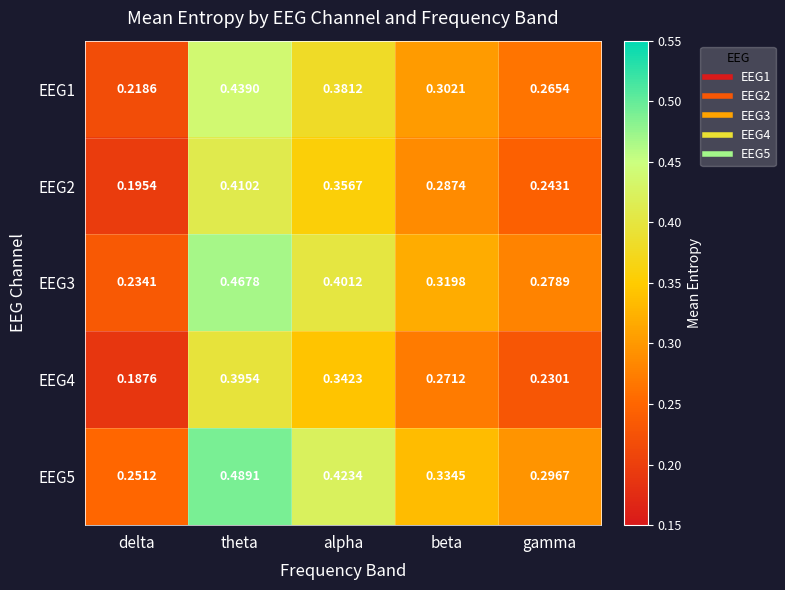

At which label does EEG4 reach its minimum?

delta